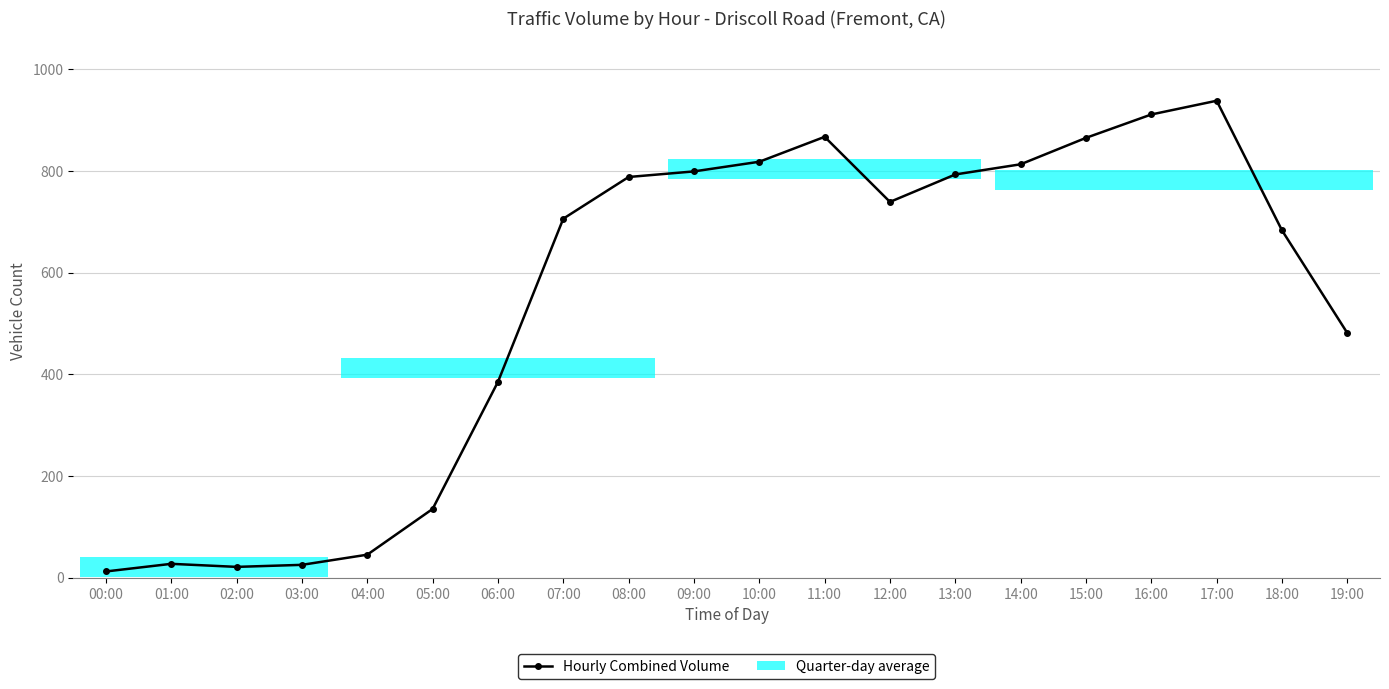

Where is the data nearest to the value 475?

19:00